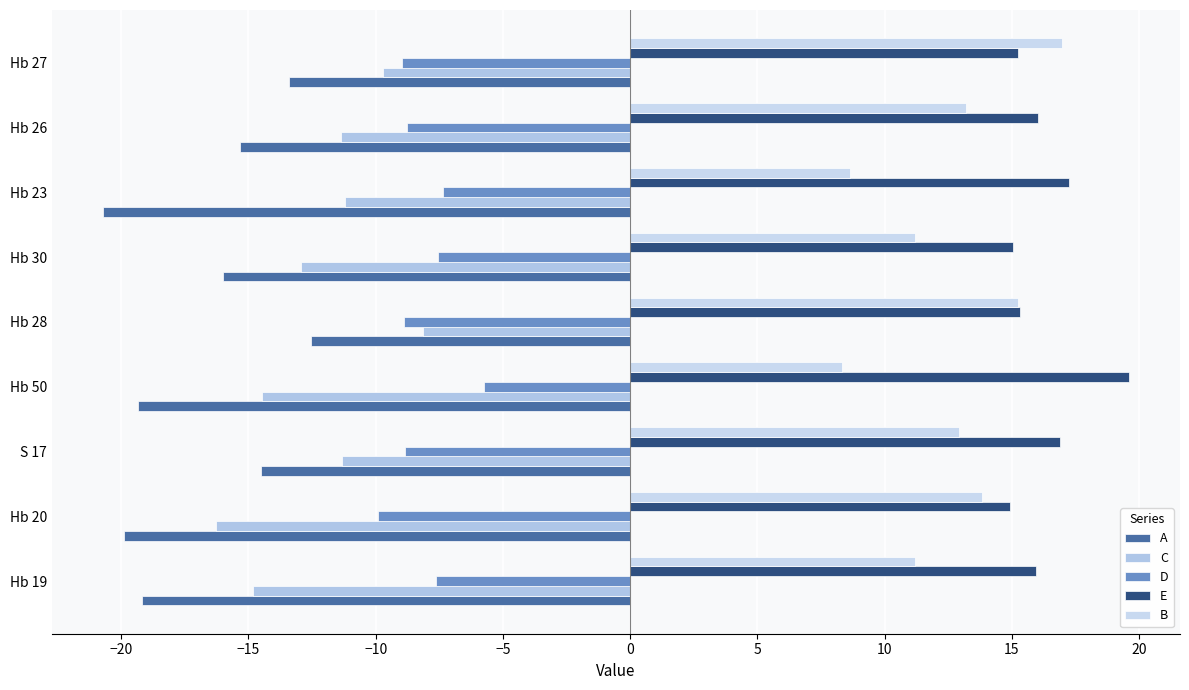

How many data points does each series have?

9